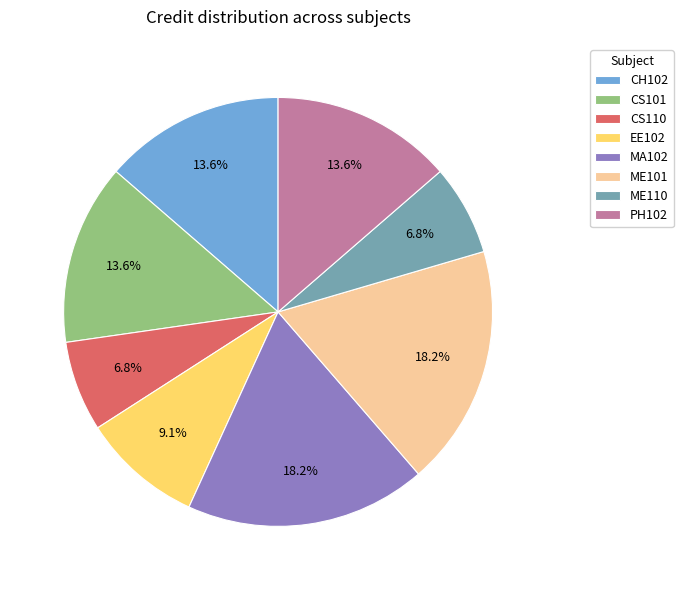

To the nearest percent, what portion does CH102 represent?

14%